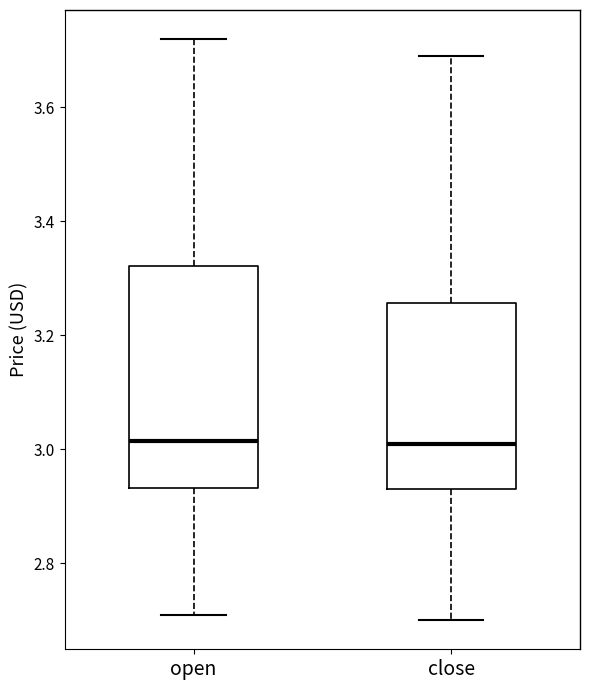

Reading left to right, read every box against the y-axis: the position of its median line, the range the box covers, and the ends of its whiskers. The values are not printed on the chart, so give them approximately, as read against the axis.

open: median 3.02, box 2.94 to 3.32, whiskers 2.72 to 3.72
close: median 3.02, box 2.94 to 3.26, whiskers 2.70 to 3.70